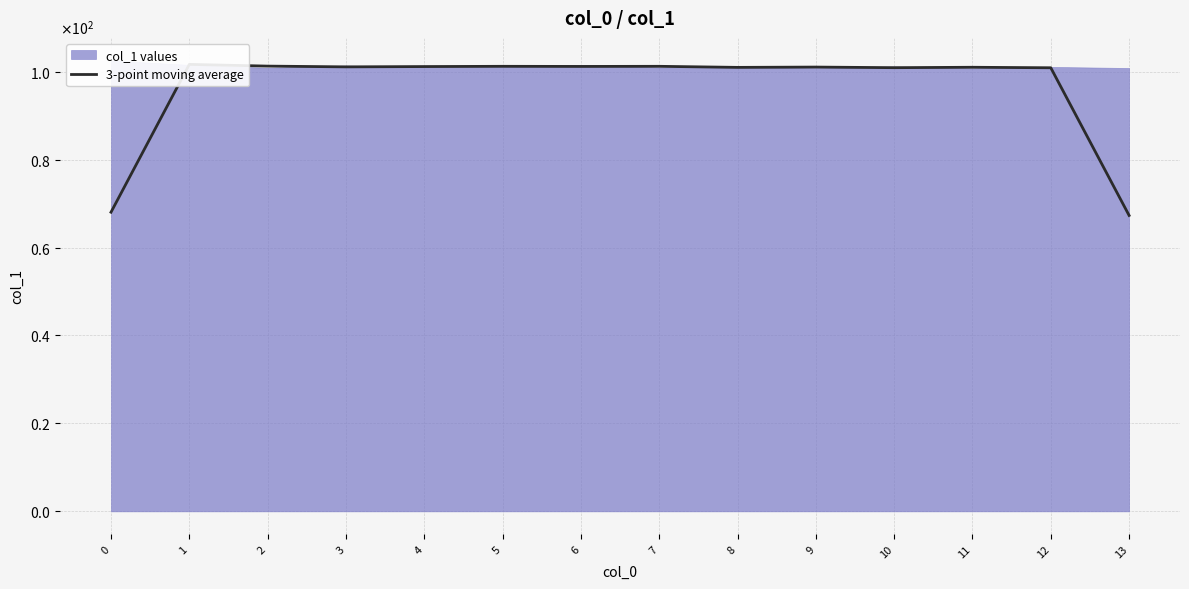

What is the sum of the values at 2 and 13?

168.6